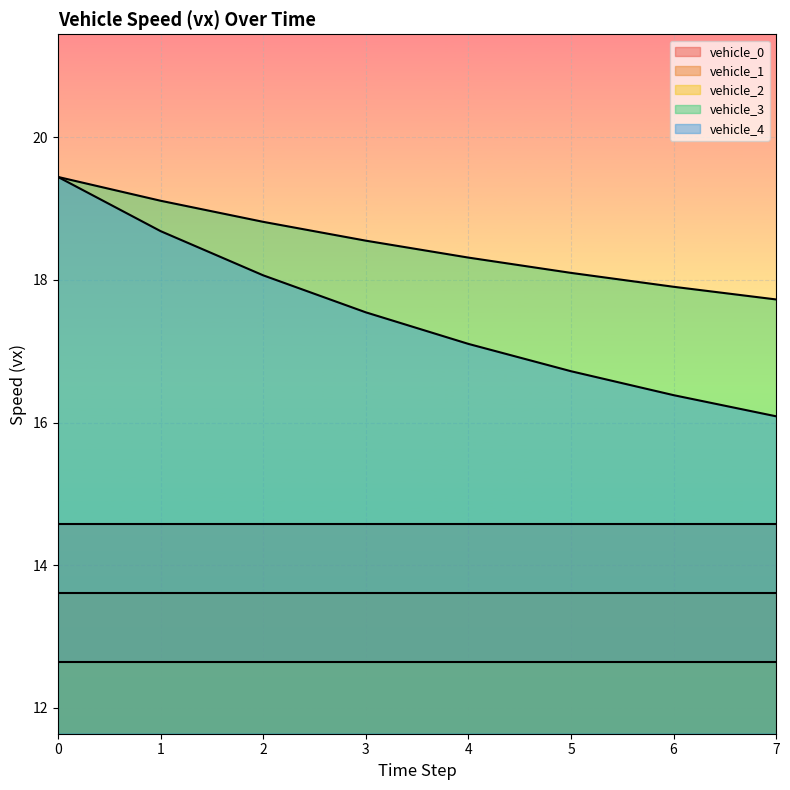

Reading left to right, list all the values displayed in this chart.

vehicle_0: 14.6	14.6	14.6	14.6	14.6	14.6	14.6	14.6
vehicle_1: 13.6	13.6	13.6	13.6	13.6	13.6	13.6	13.6
vehicle_2: 12.6	12.6	12.6	12.6	12.6	12.6	12.6	12.6
vehicle_3: 19.4	19.1	18.8	18.6	18.3	18.1	17.9	17.7
vehicle_4: 19.4	18.7	18.1	17.5	17.1	16.7	16.4	16.1